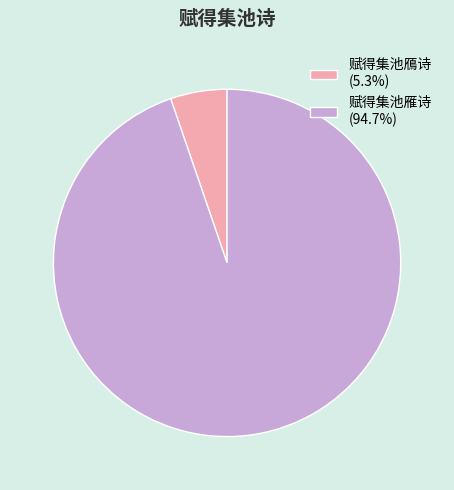

Is the sum of 赋得集池雁诗 (94.7%) and 赋得集池鴈诗 (5.3%) greater than half?

Yes